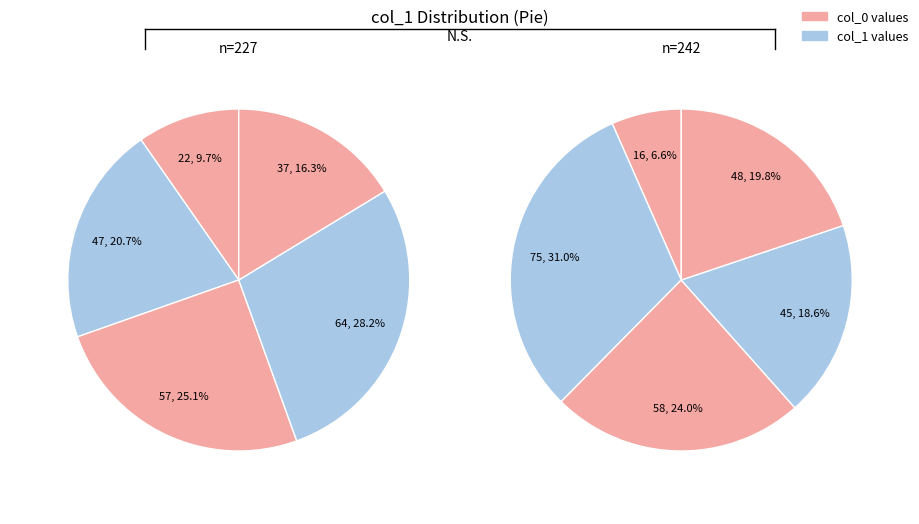

Count the number of slices in the pie.

10